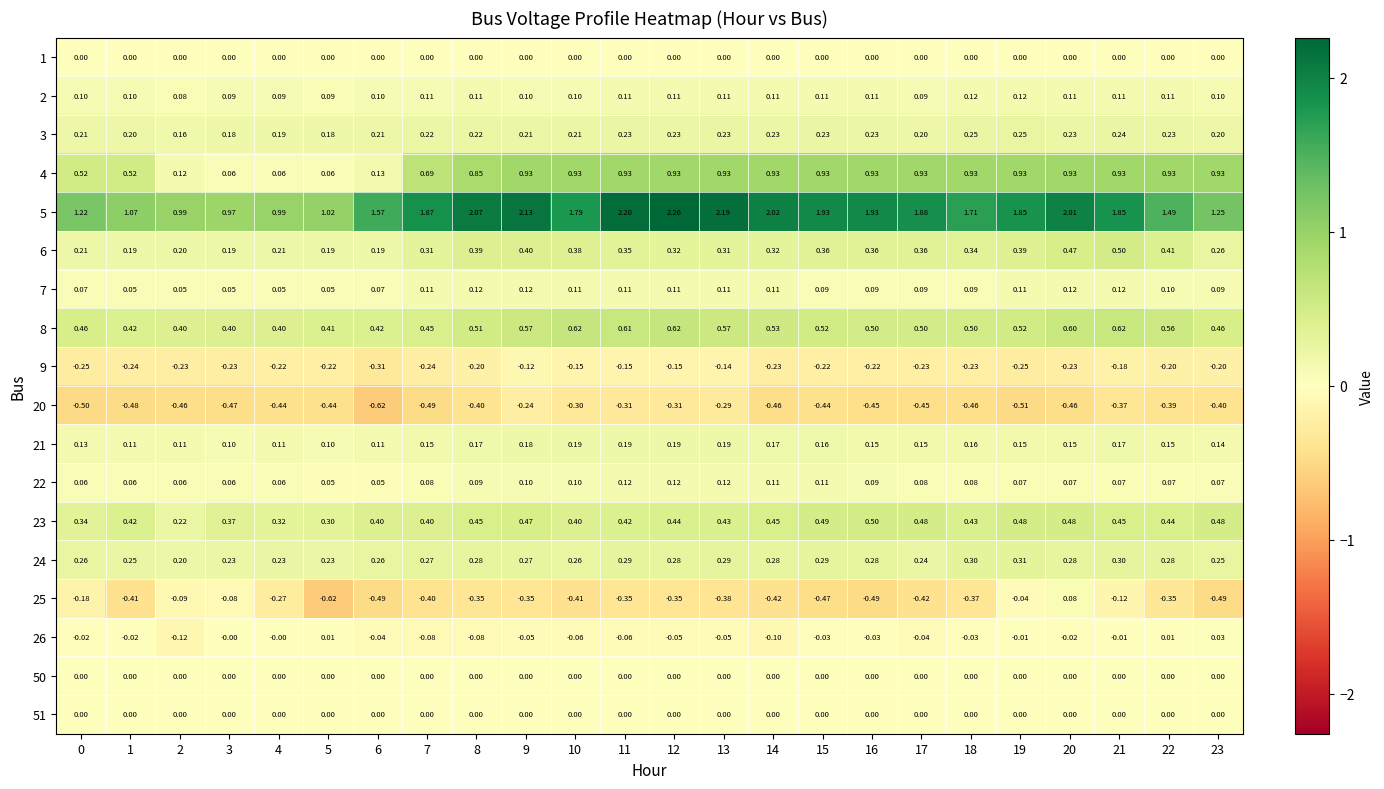

Which label corresponds to the largest value in the chart?

12